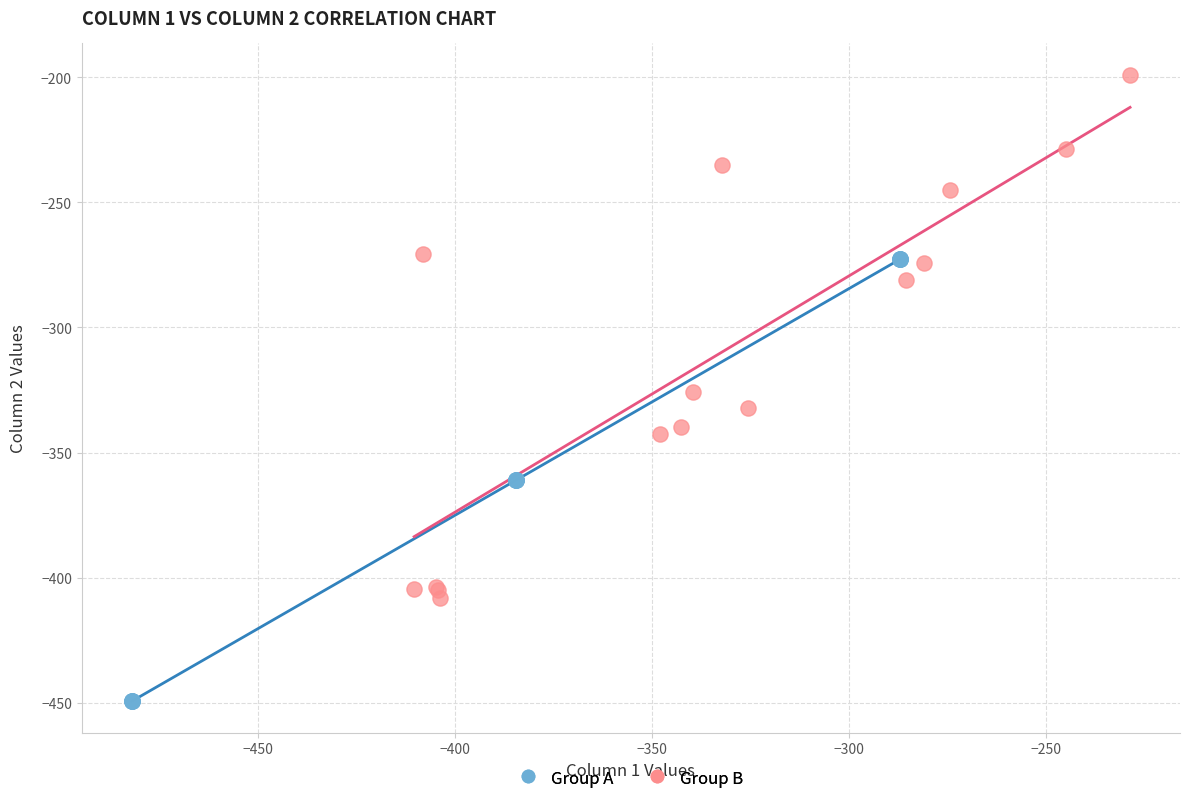

Which series contains the lowest Y value?

Group A